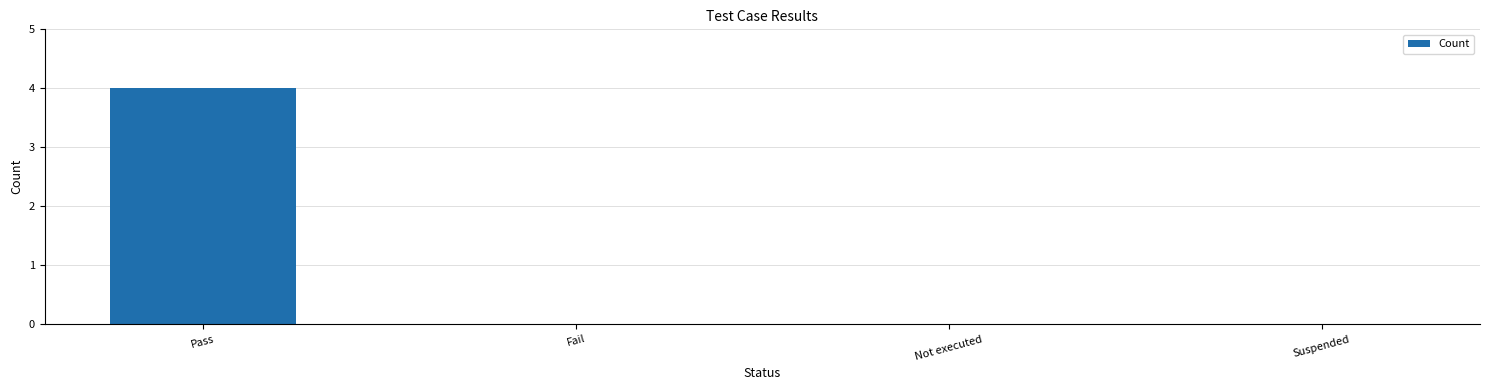

What is the greatest value displayed?

4